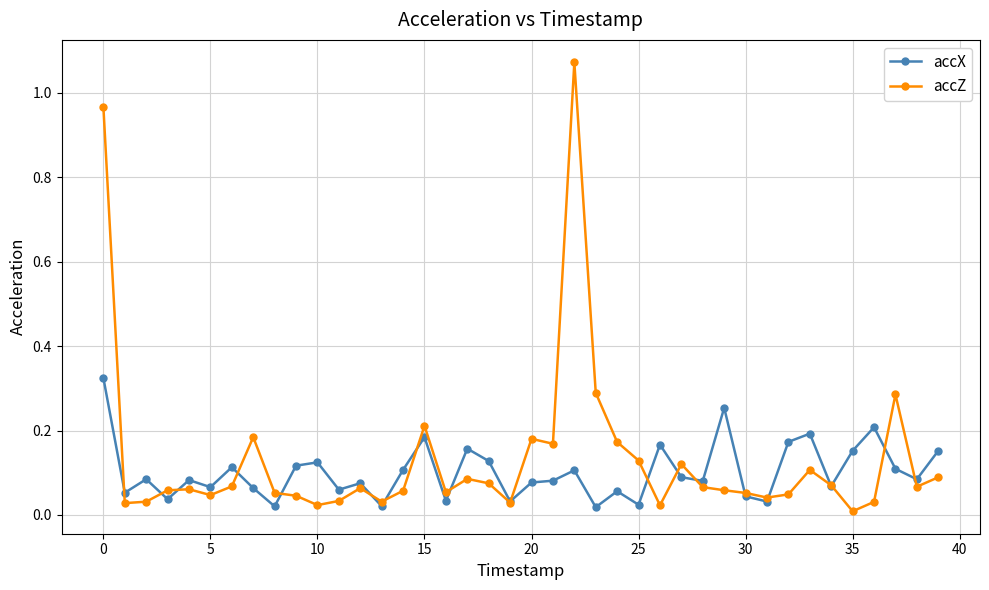

Which series has the widest spread of values?

accZ